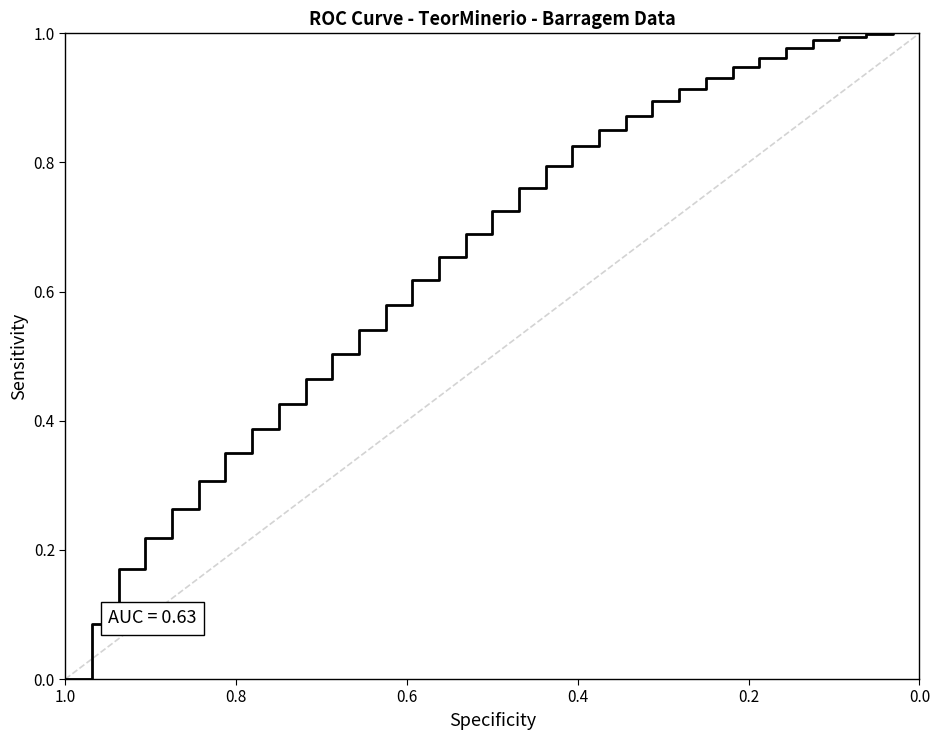

At which category does the chart reach its minimum across all series?

1.0